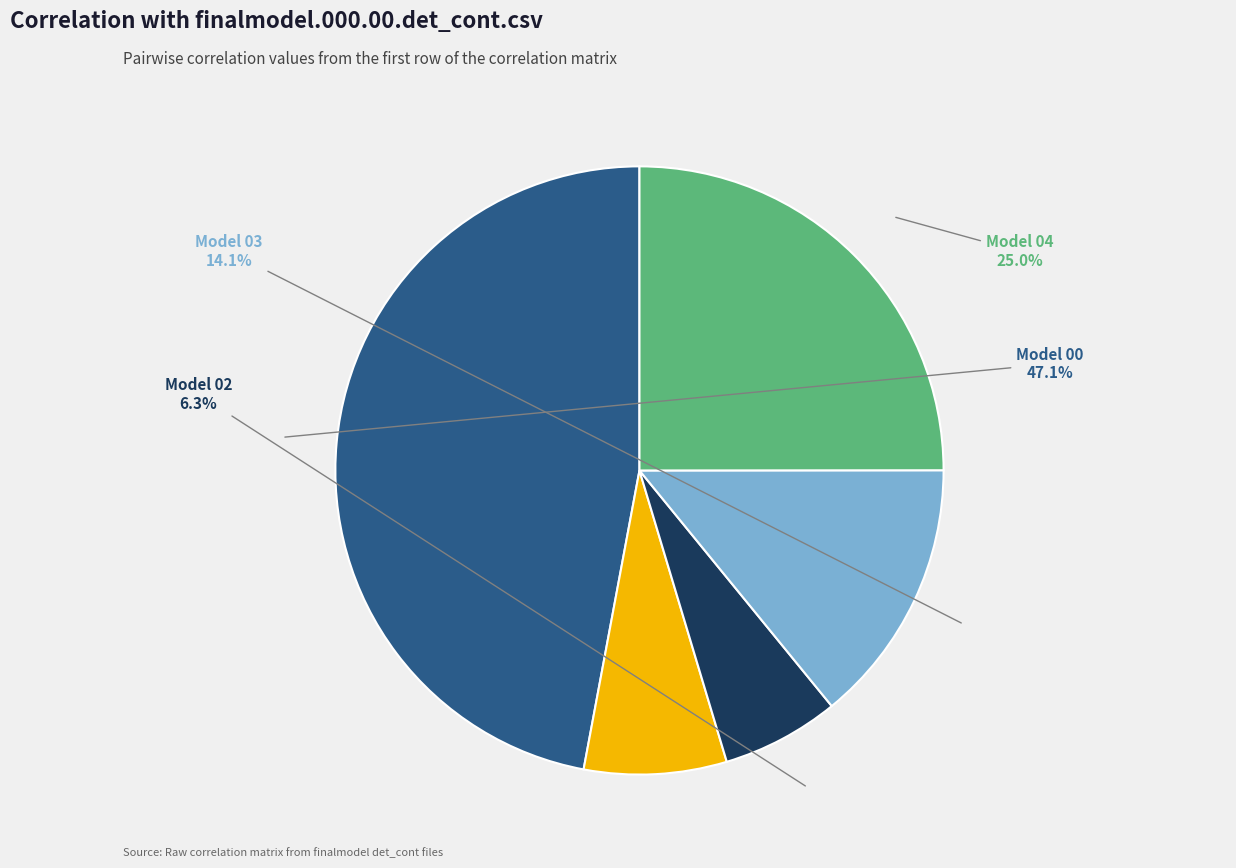

Is there any slice that represents more than half of the pie?

No